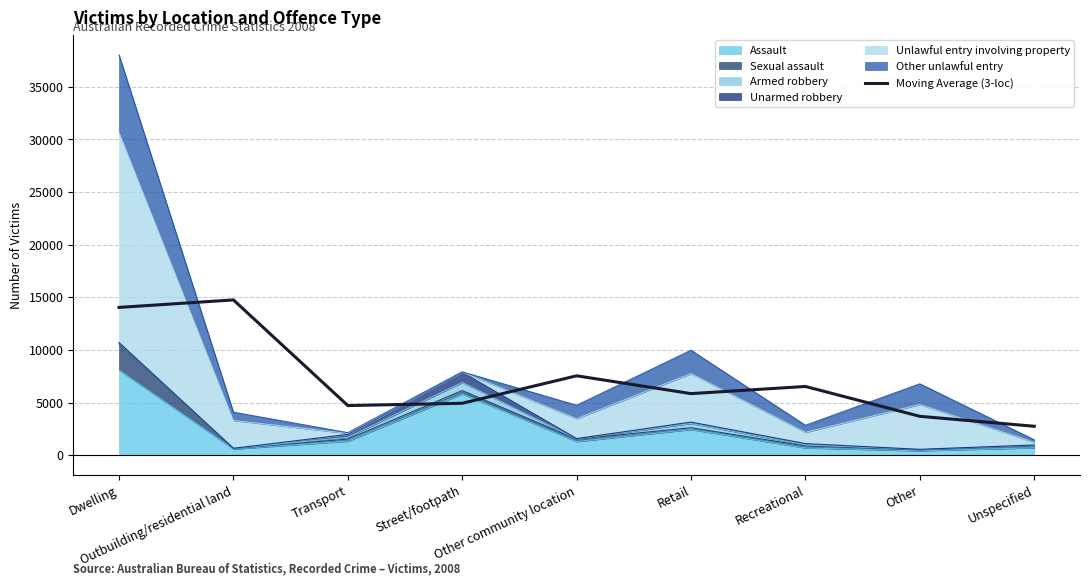

The chart shows a value of 1922.7 at Other. True or false?

False